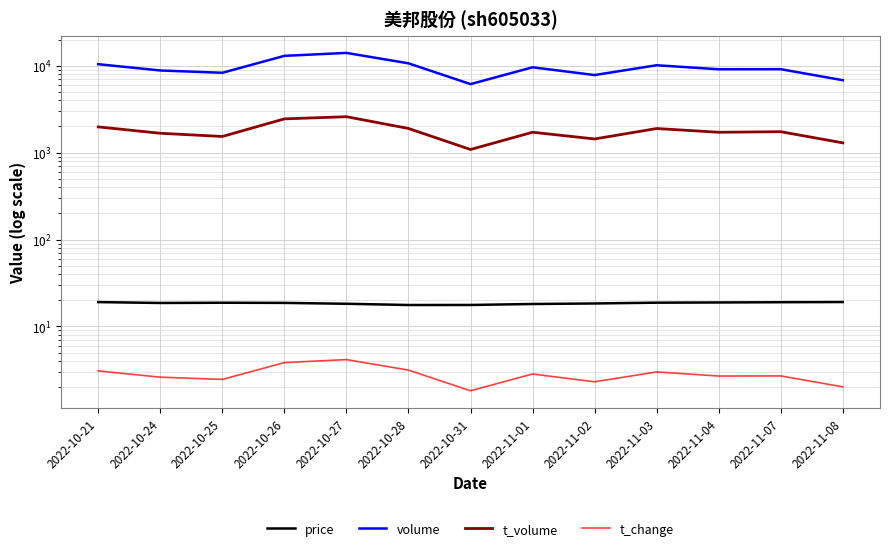

What is the value of the volume point at the 9th from the left?

7812.0